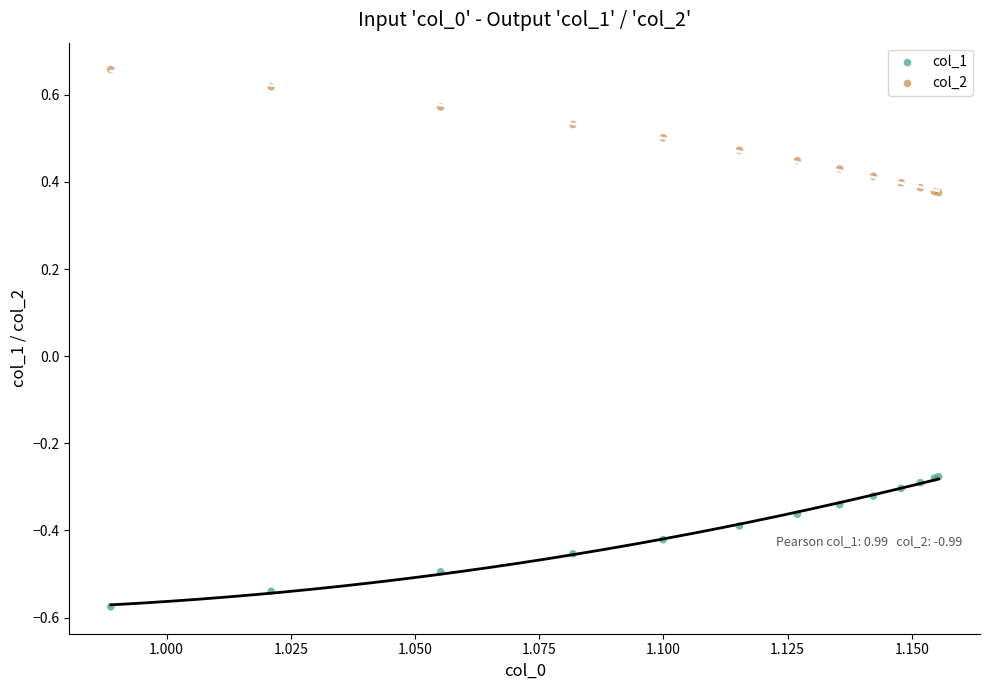

Which series contains the lowest Y value?

col_1